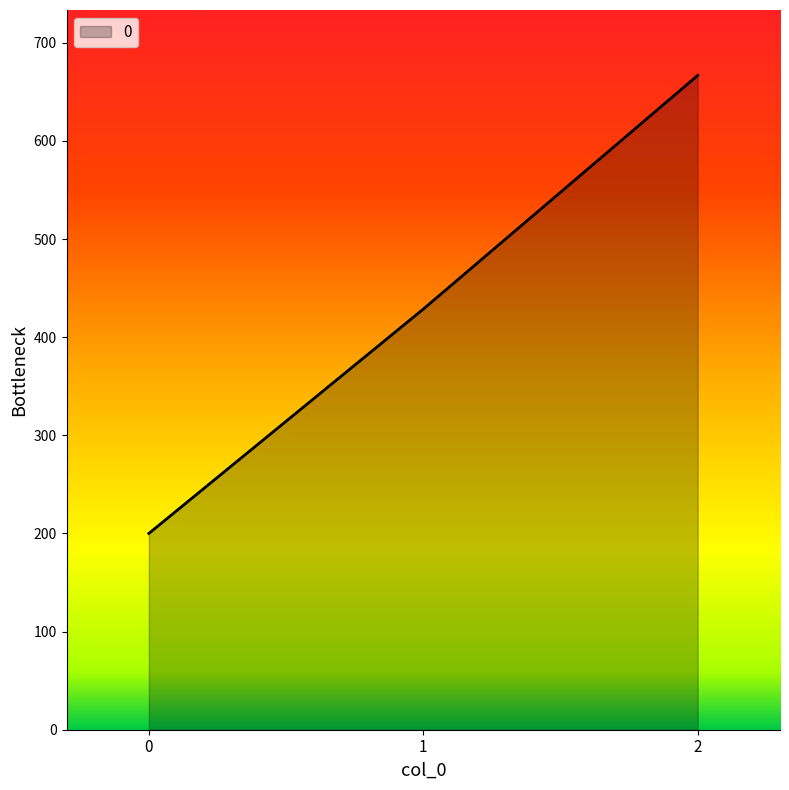

The value at 0 is 102.7. True or false?

False